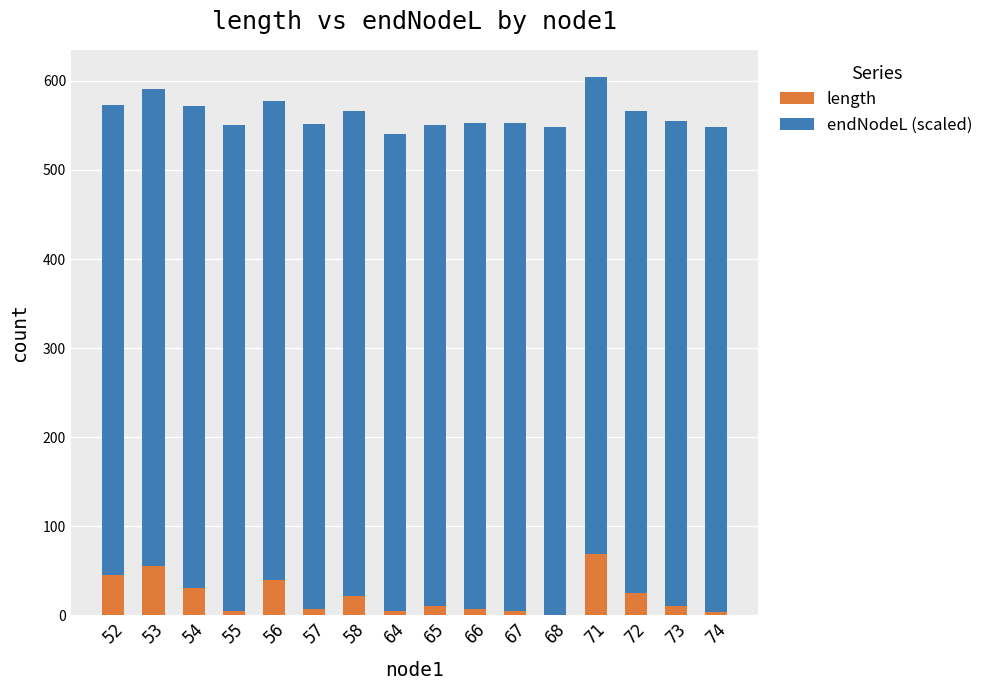

How many data points in length are above 11?

8